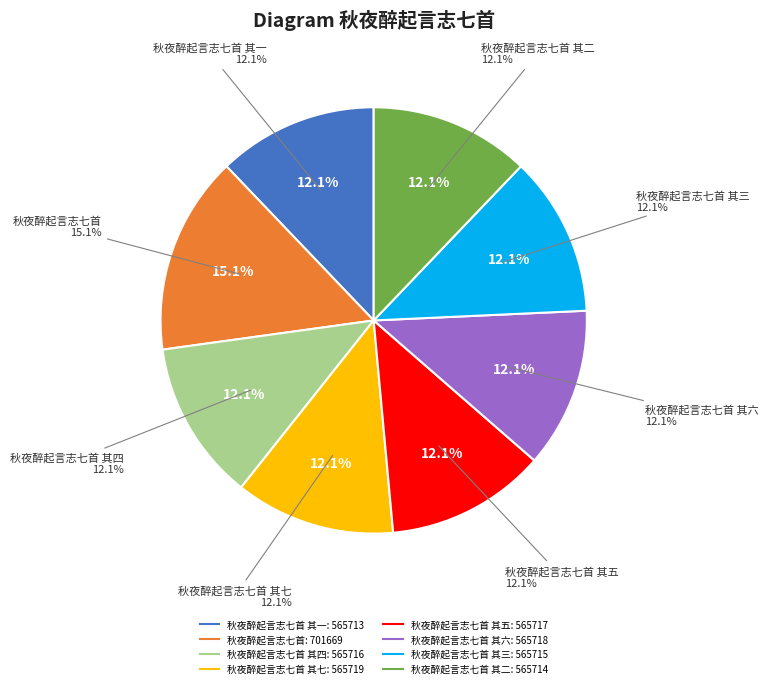

Is 秋夜醉起言志七首 the majority of the pie?

No